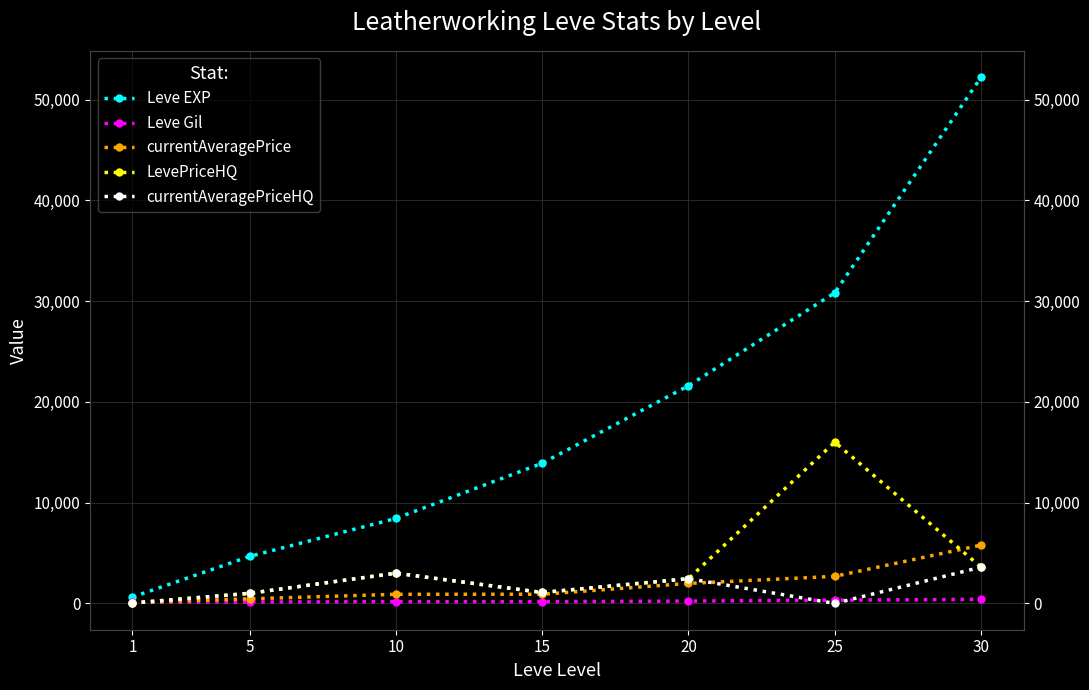

True or false: currentAveragePrice has more than 0 interior local peaks.

False